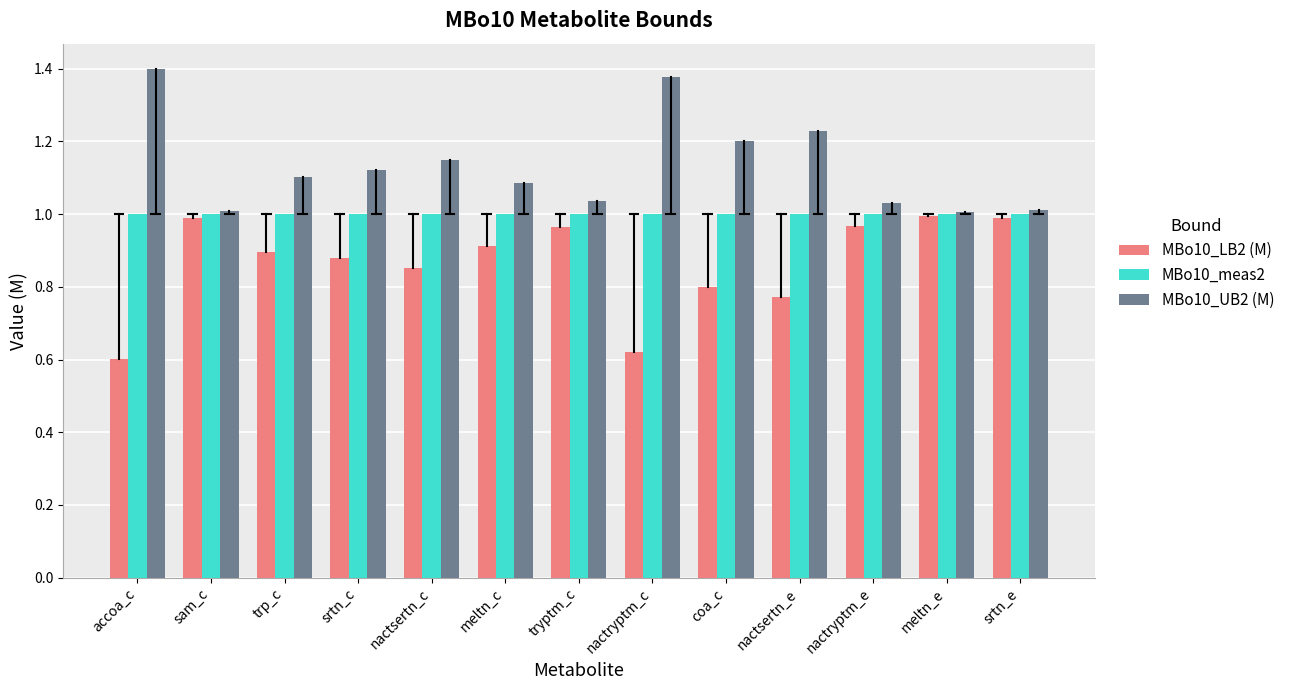

Which series has the largest total across all categories?

MBo10_UB2 (M)